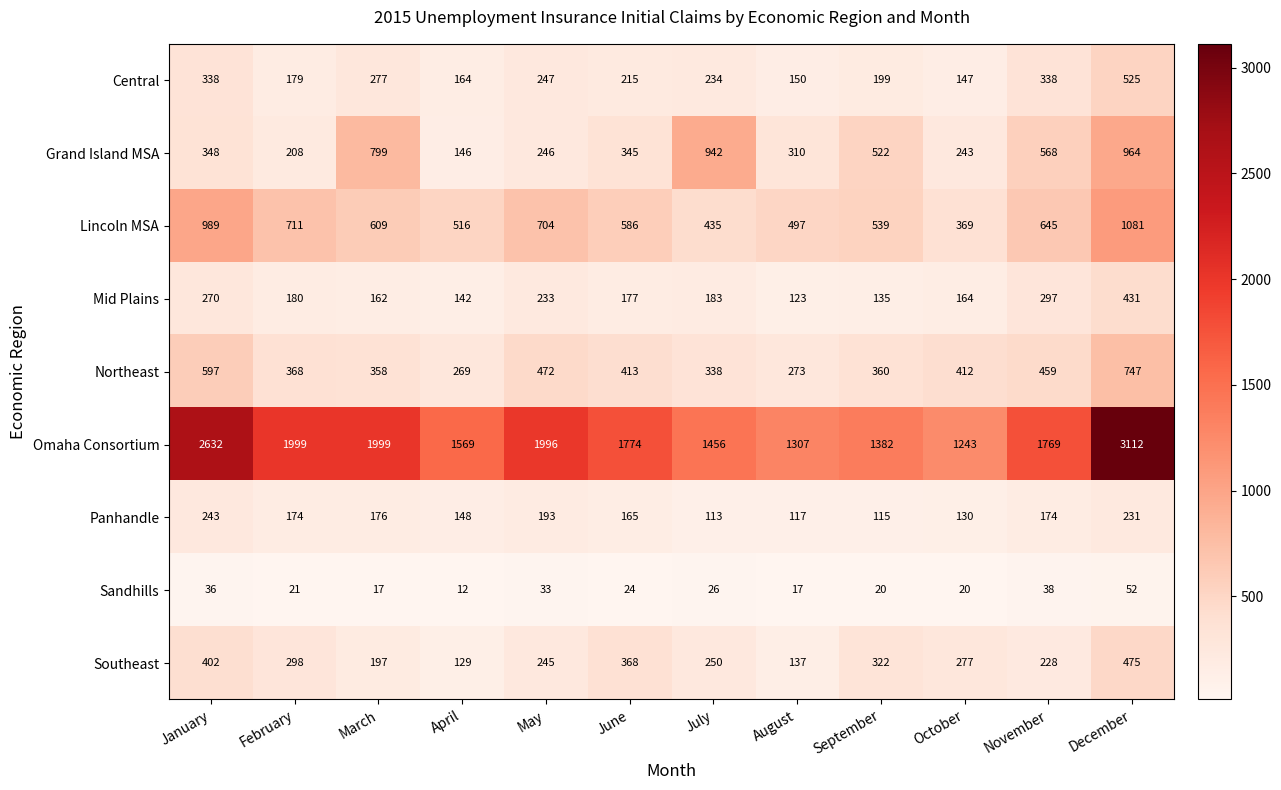

True or false: Omaha Consortium has a value of 570 at May.

False